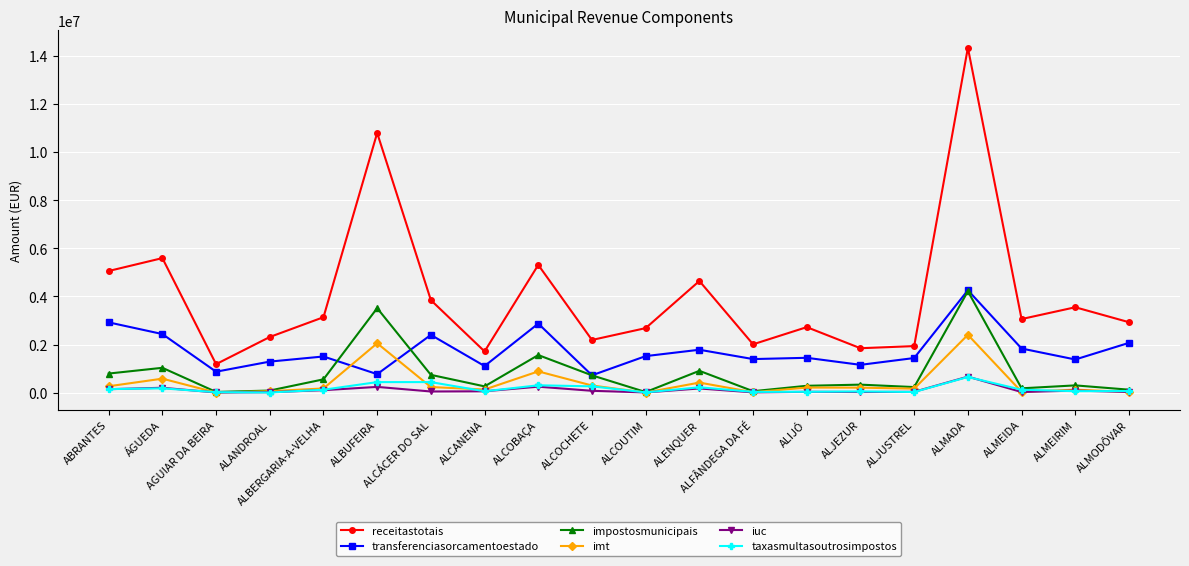

Does the chart have visible grid lines?

Yes